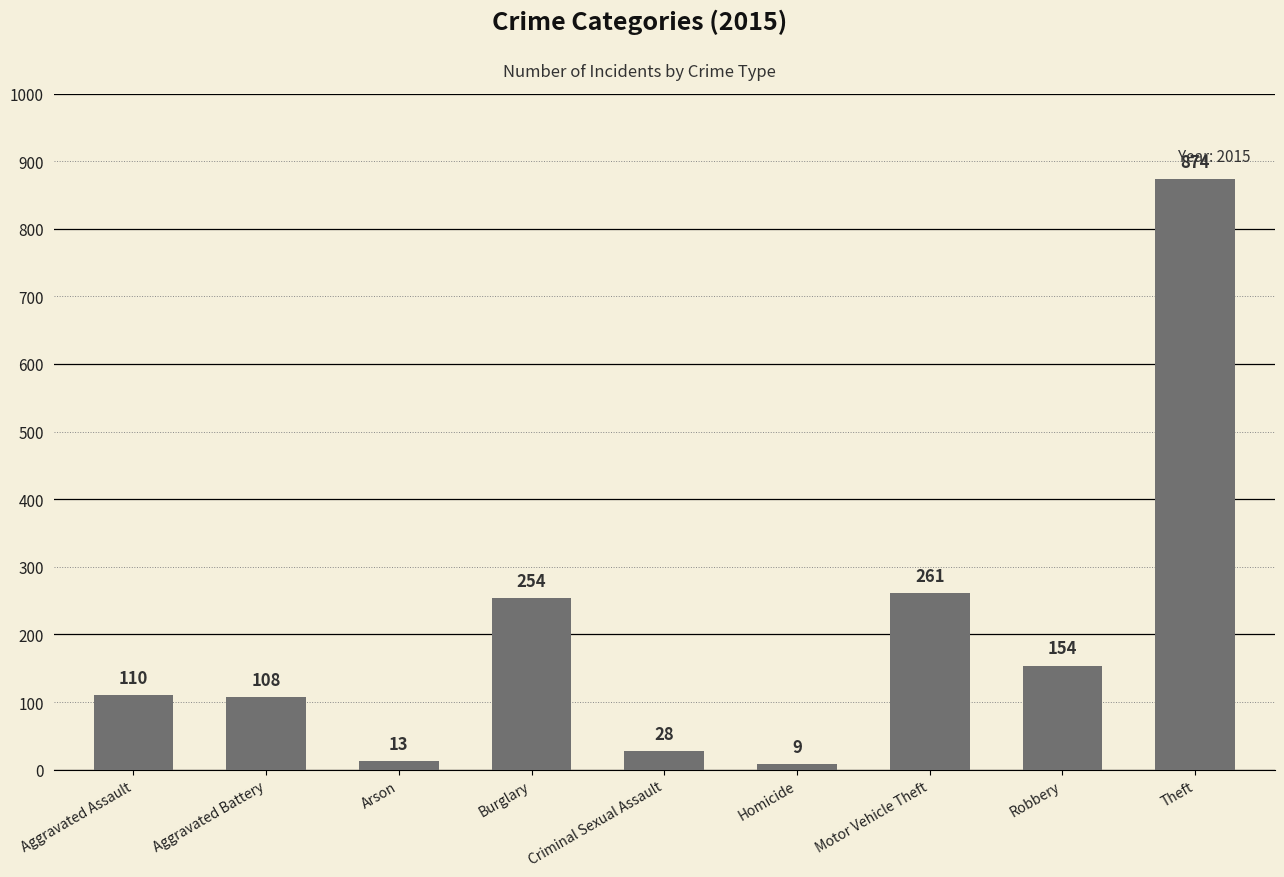

The chart shows a value of 261 at Motor Vehicle Theft. True or false?

True